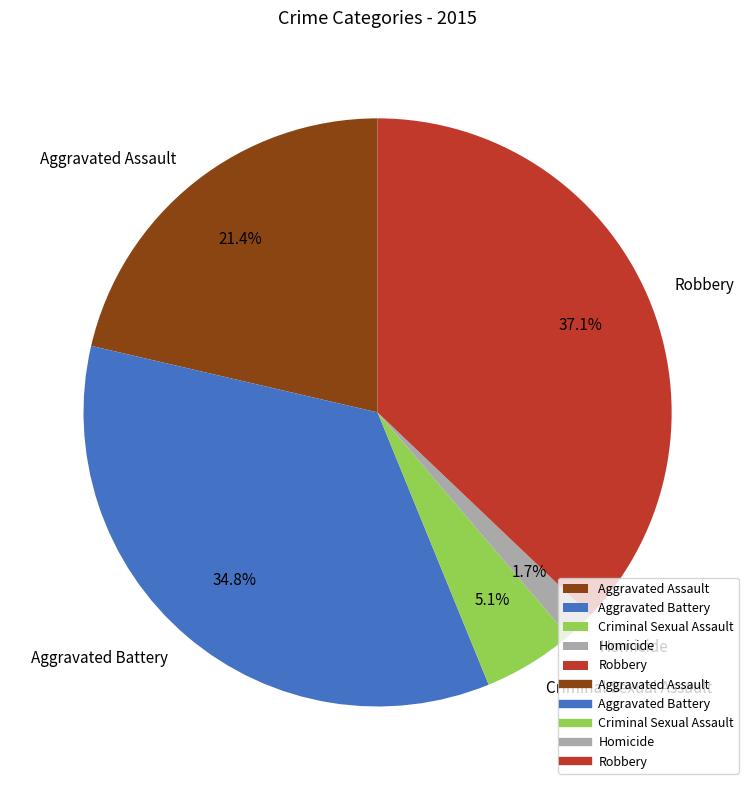

What percentage is the Robbery slice, to the nearest percent?

37%